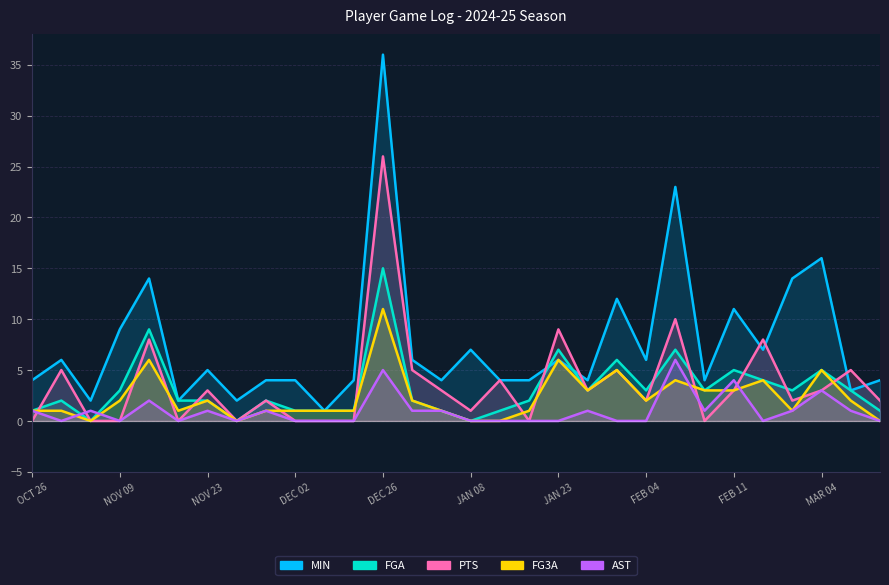

What is the label of the 5th point from the left?

DEC 26